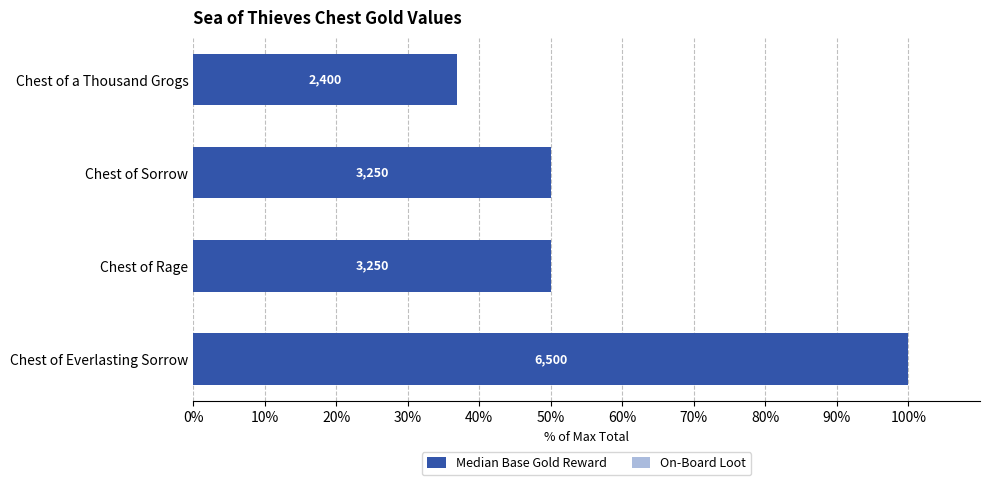

Are the bars horizontal?

Yes